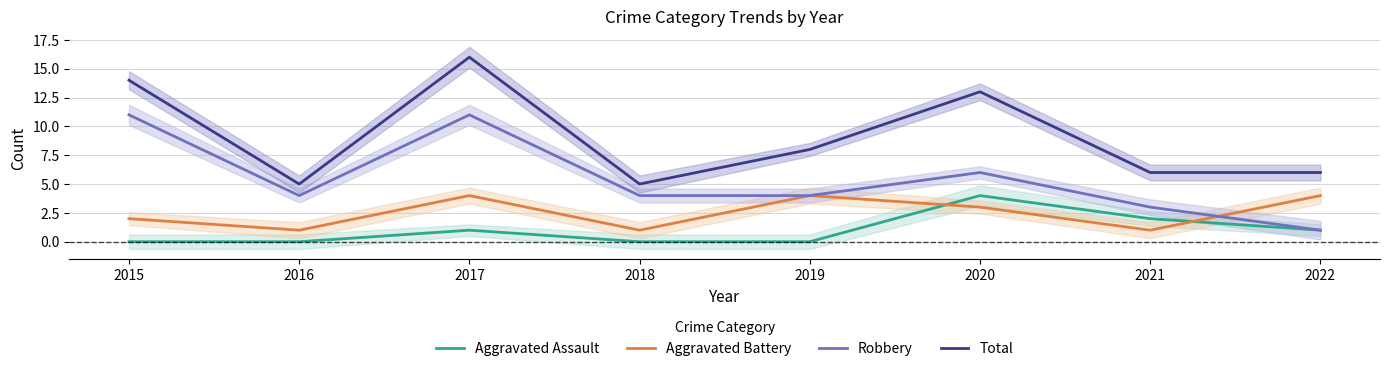

Reading right to left, list all the values displayed in this chart.

Aggravated Assault: 1	2	4	0	0	1	0	0
Aggravated Battery: 4	1	3	4	1	4	1	2
Robbery: 1	3	6	4	4	11	4	11
Total: 6	6	13	8	5	16	5	14